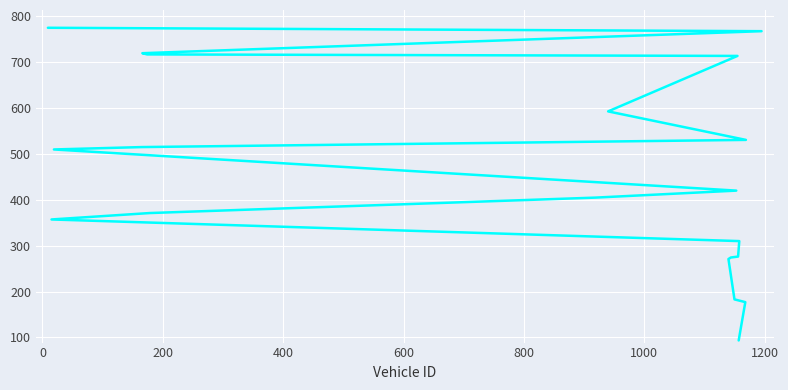

What is the value of the entry point at the 2nd from the left?

177.1